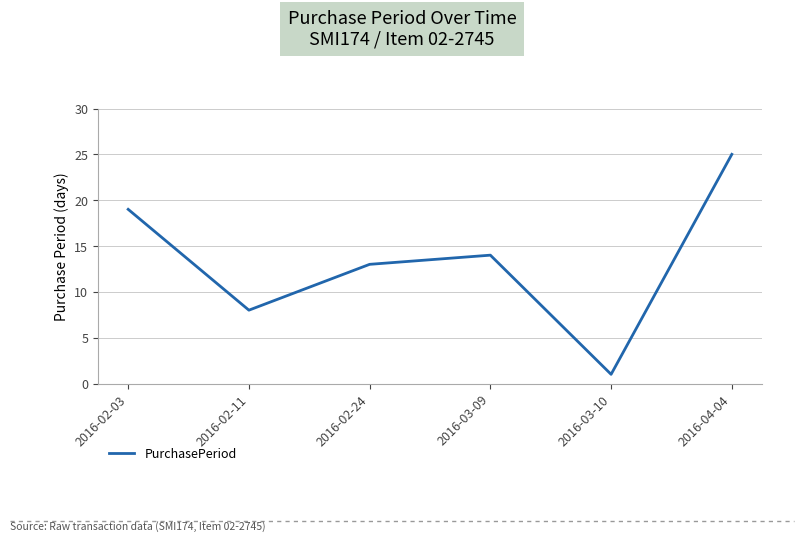

Which label corresponds to the smallest value in the chart?

2016-03-10